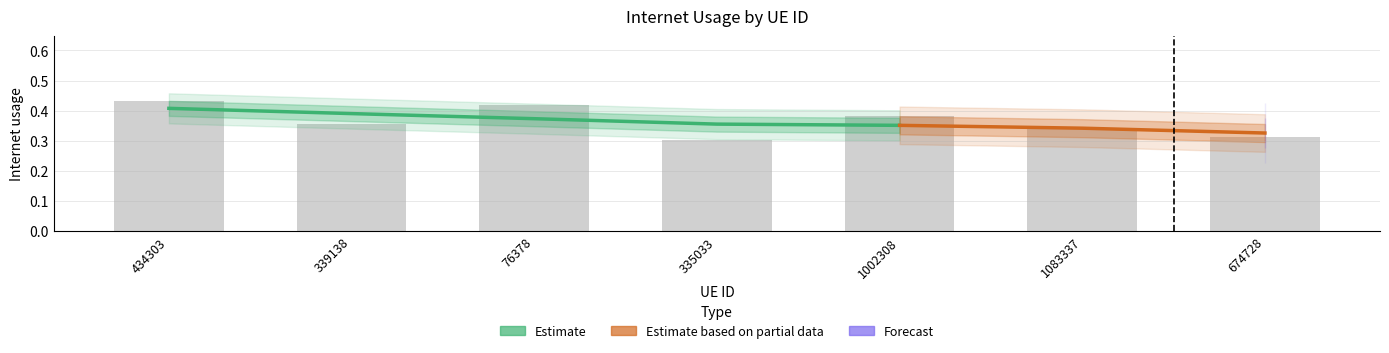

What is the label of the 4th bar from the left?

335033